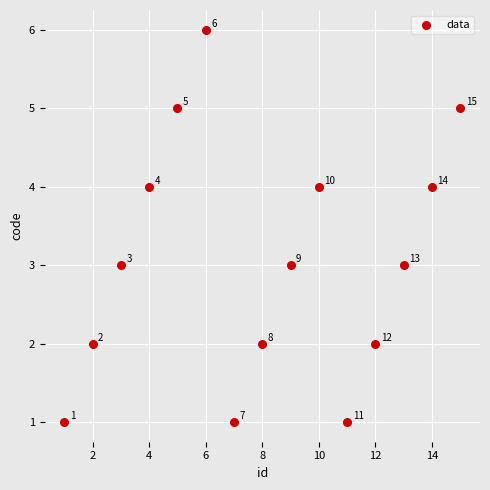

What Y value in the scatter plot is closest to 3?

3